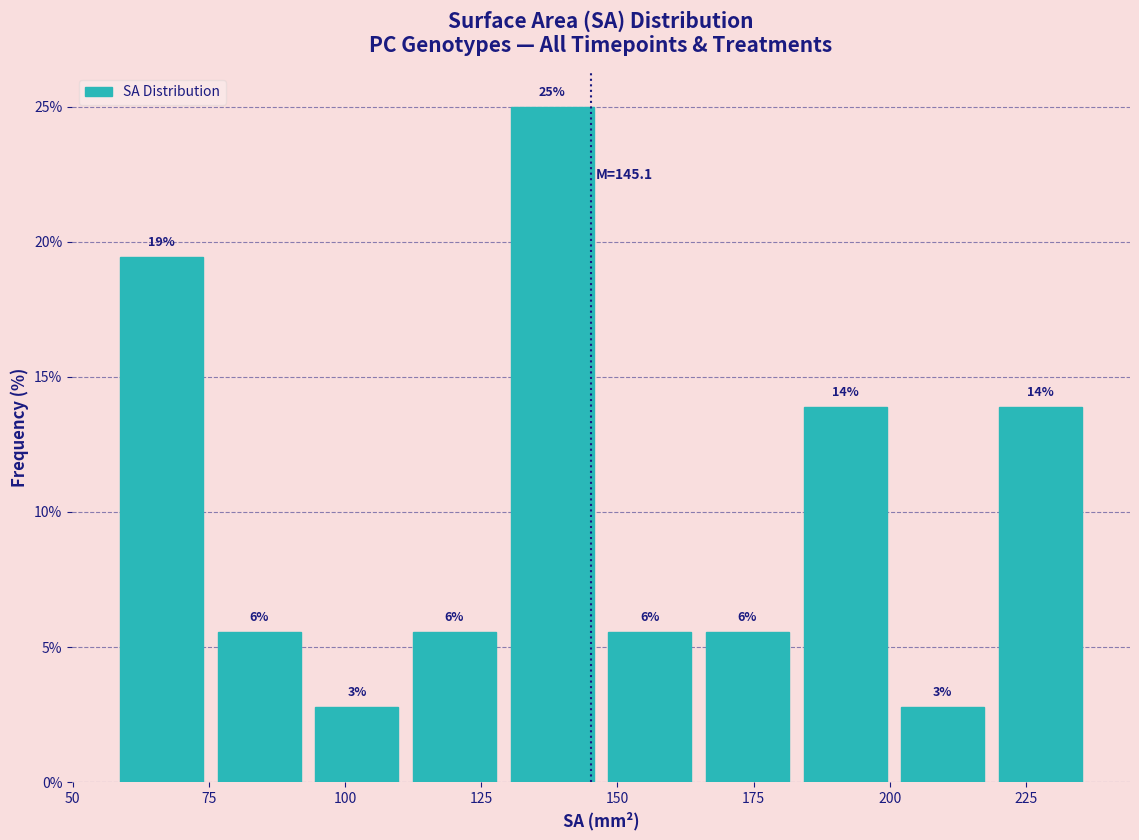

Read against the x-axis, roughly where is the centre of the tallest bar?

140